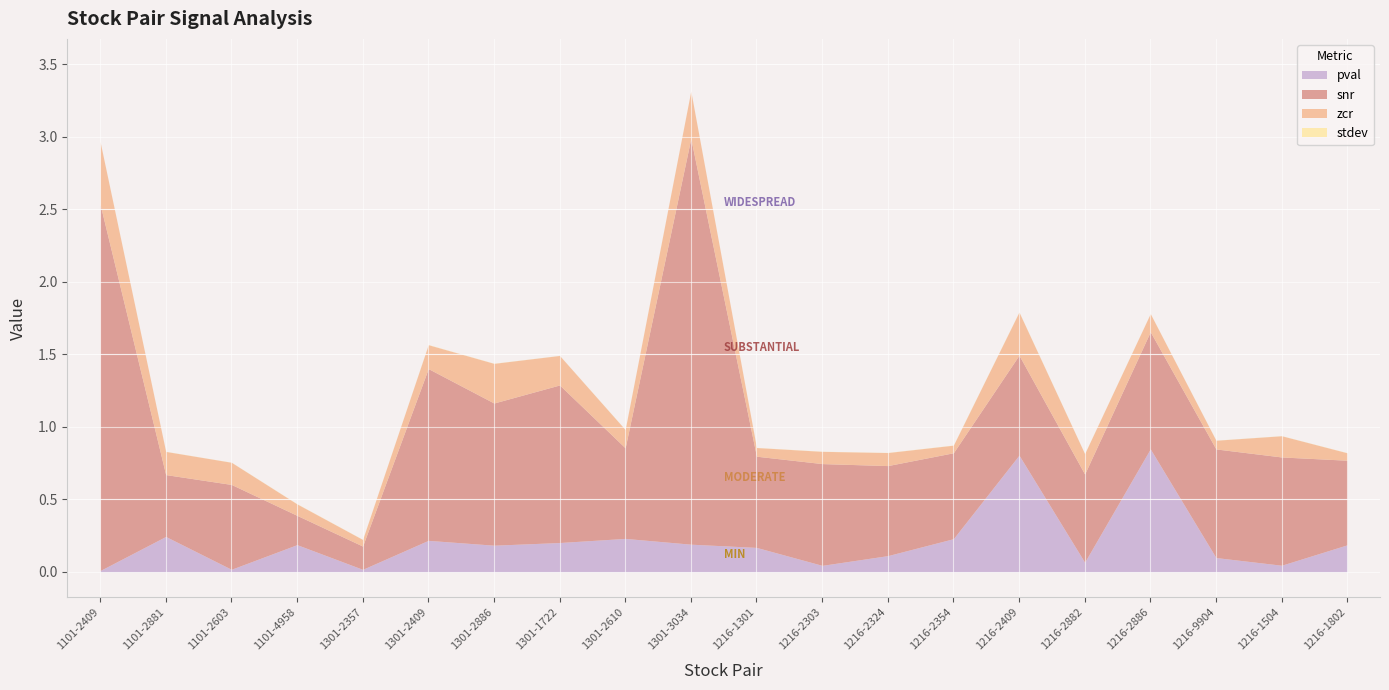

The value of pval at 1216-2303 is 0.0. True or false?

True